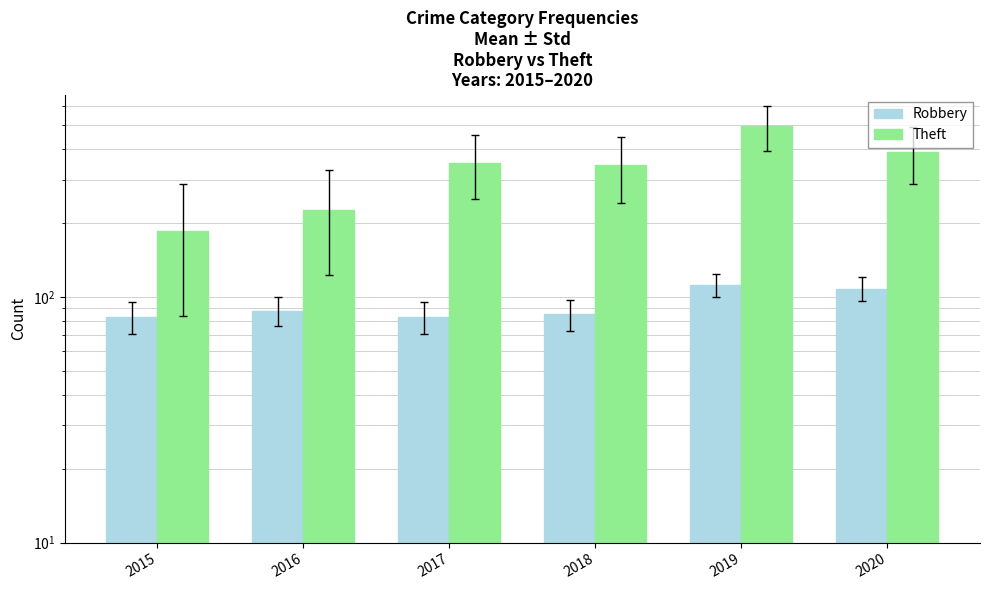

How many data points in Robbery are above 88?

2